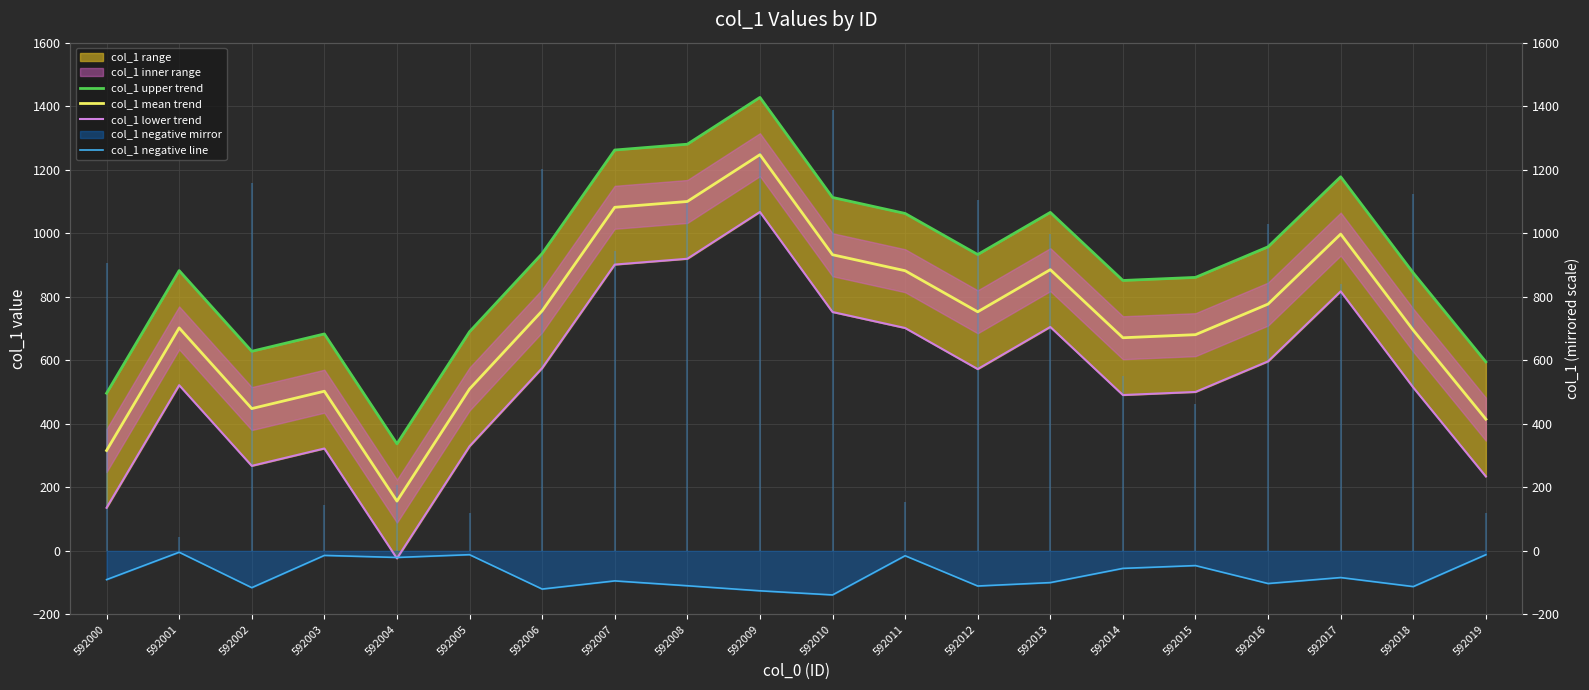

At which category does col_1 lower trend reach its first local peak?

592001